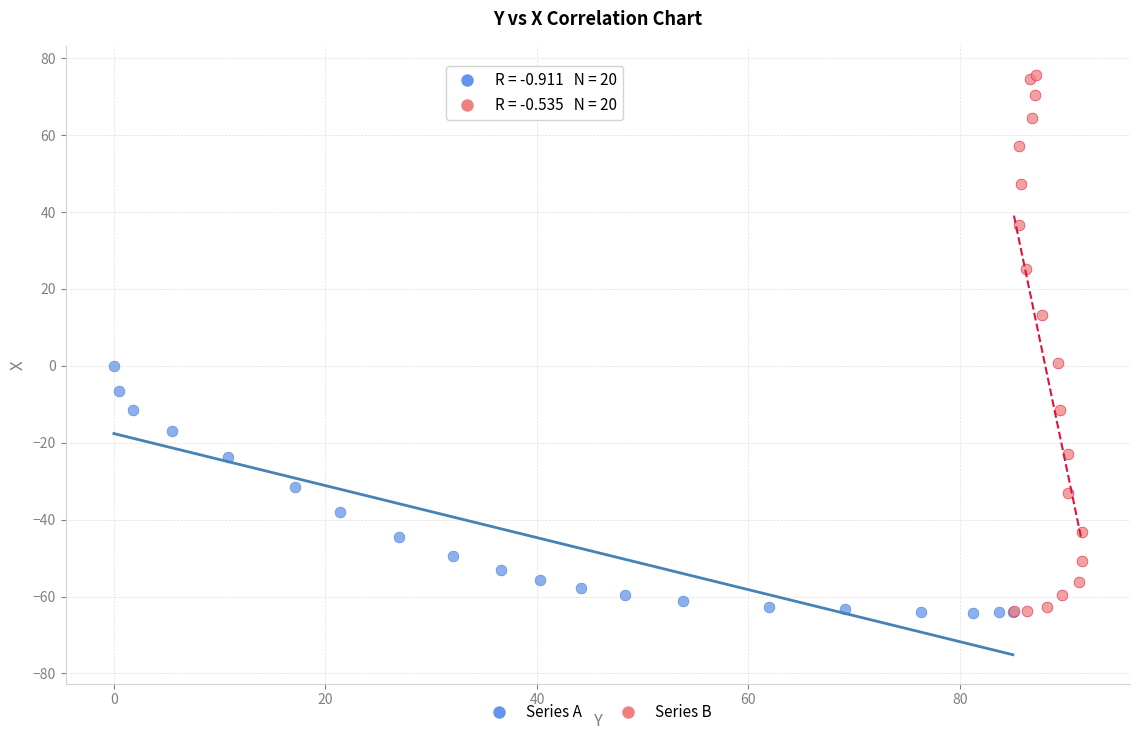

What are all the series names shown in the legend?

Series A, Series B